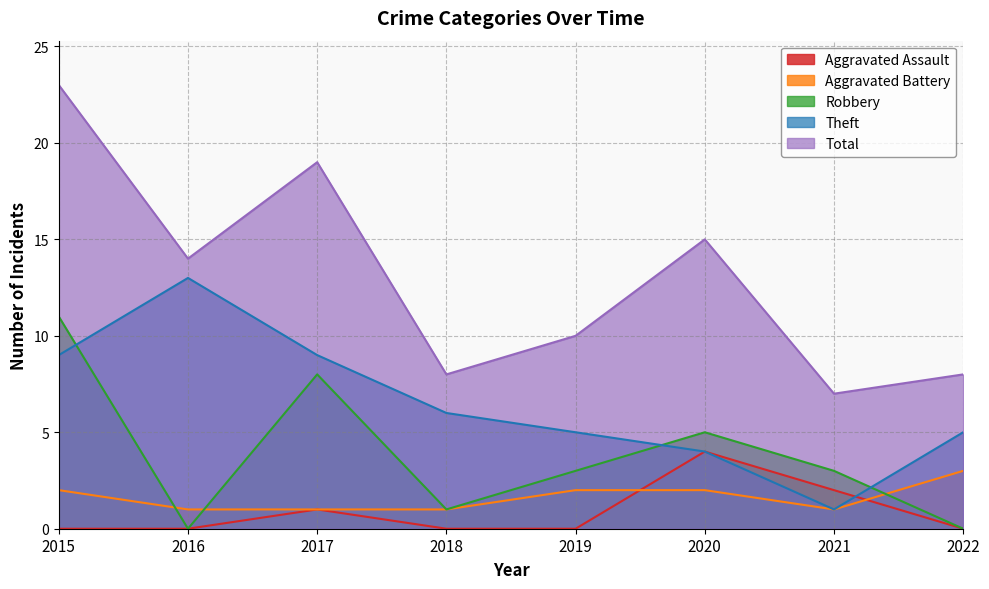

True or false: Theft has a value of 4 at 2015.

False